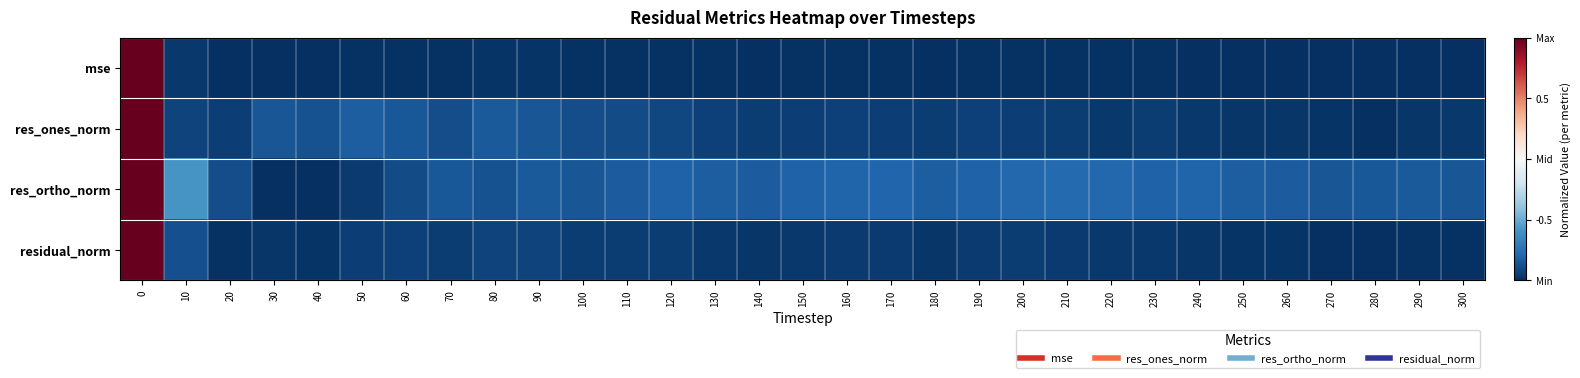

How many categories are shown in the chart?

31